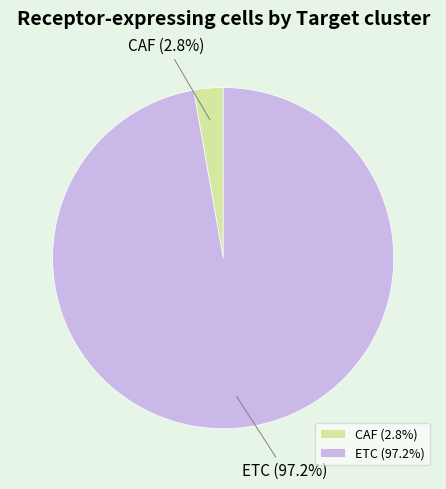

Combined, do ETC and CAF account for over 50%?

Yes